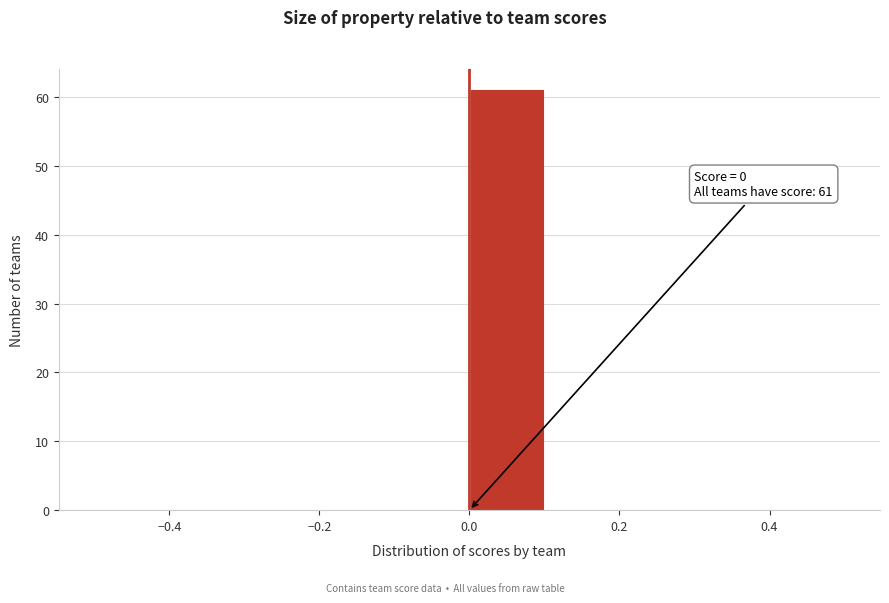

Which range on the x-axis has the tallest bar?

0.0 to 0.1